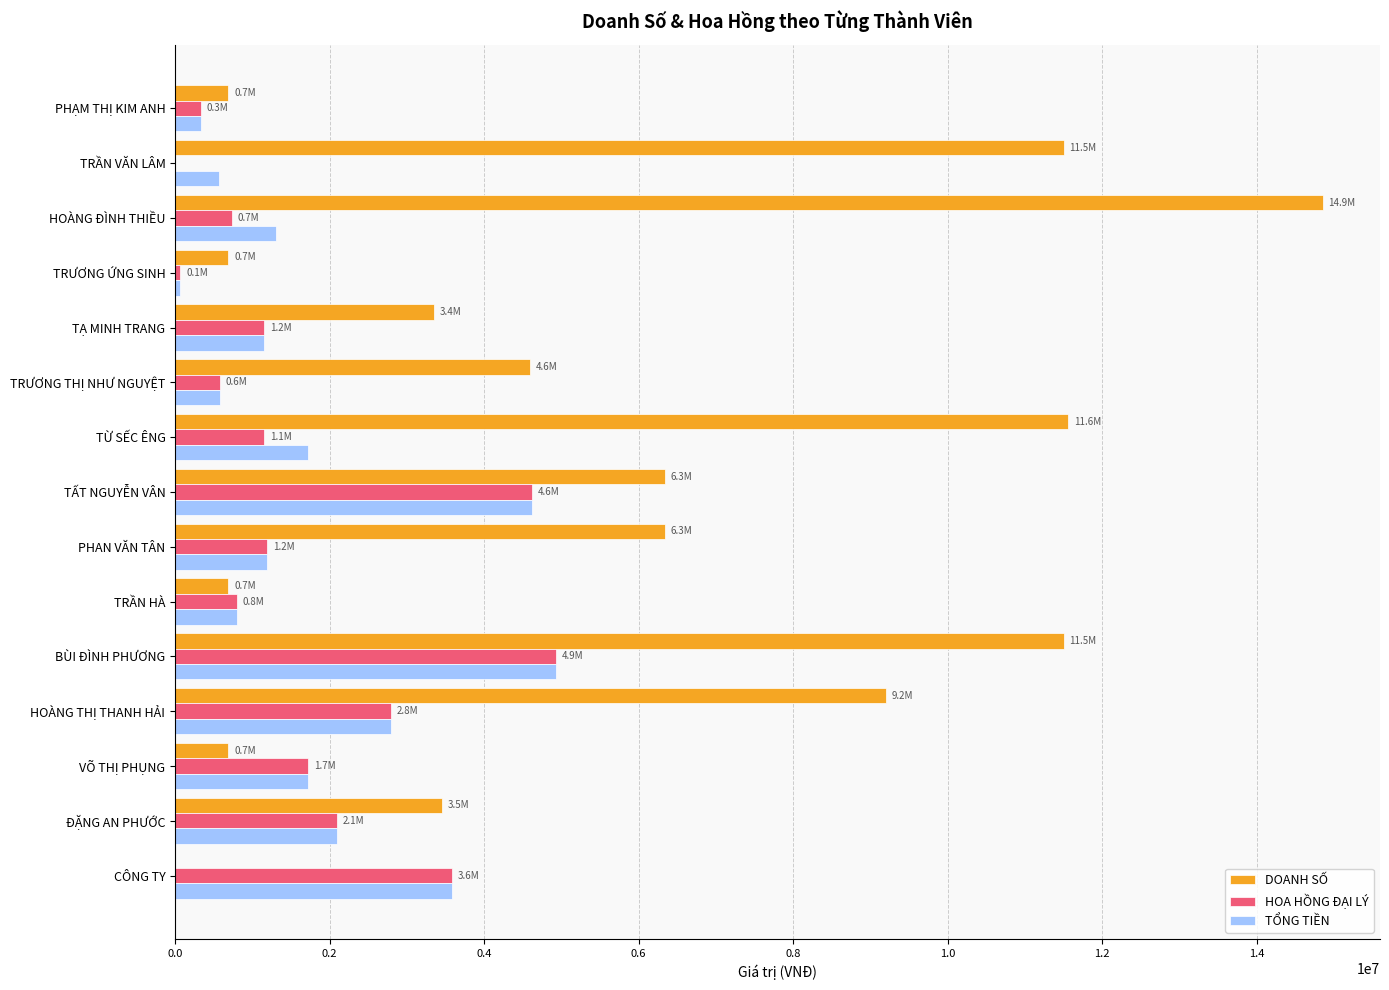

What is the total value across all series at HOÀNG ĐÌNH THIỀU?

16889667